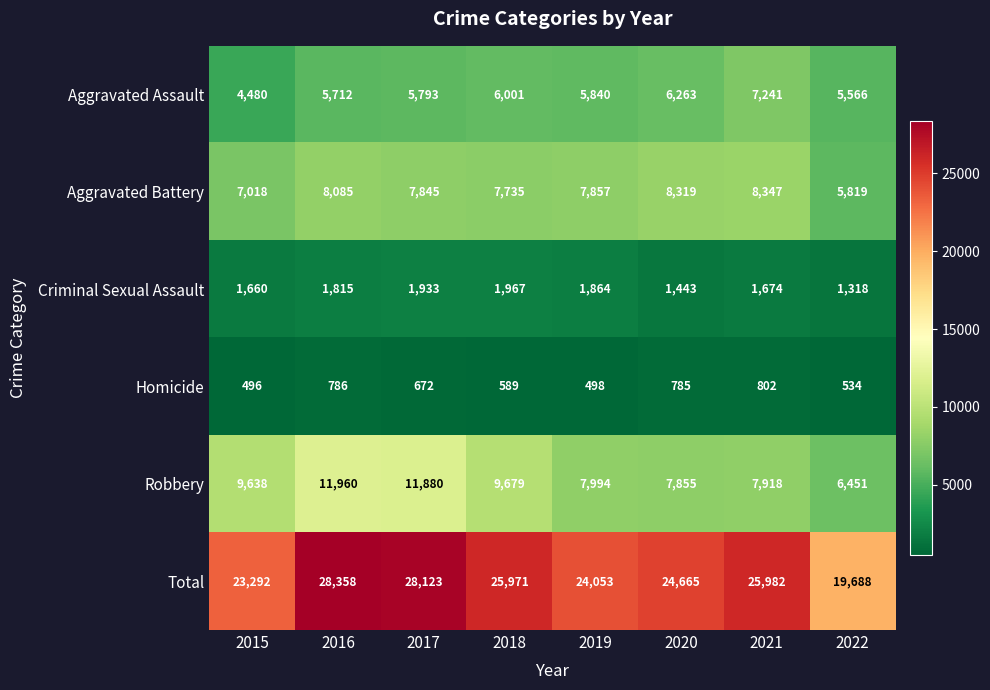

At which label does Total first exceed 25971?

2016